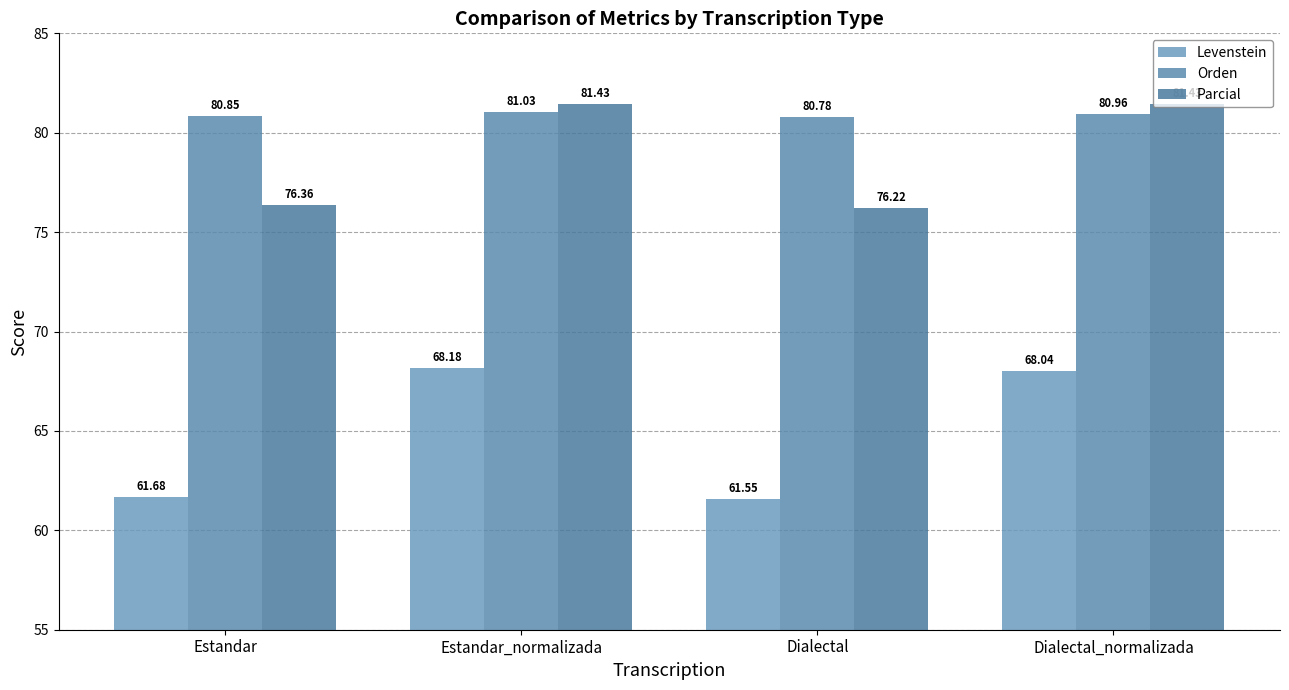

What is the difference between the highest and lowest values at Dialectal?

19.2